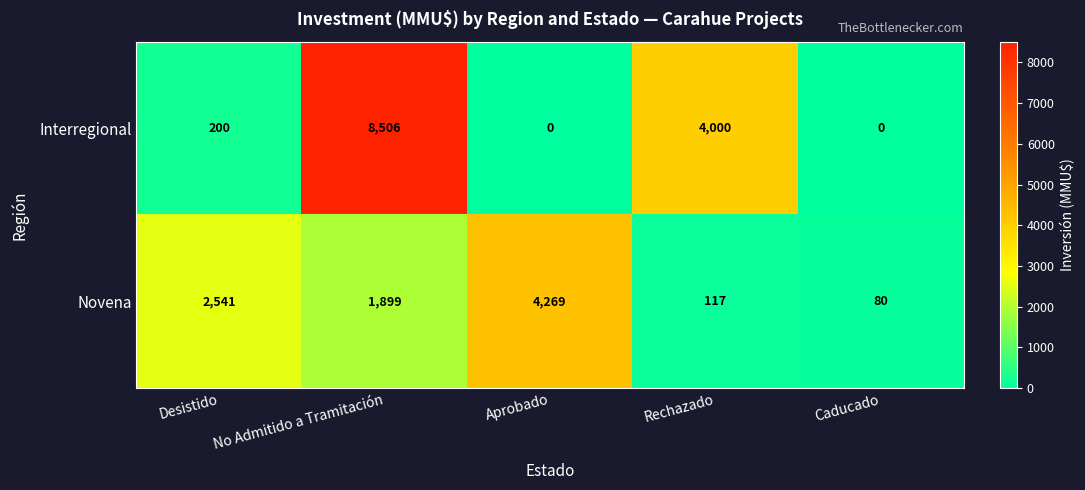

What is the difference between the second highest and second lowest values in the Novena series?

2424